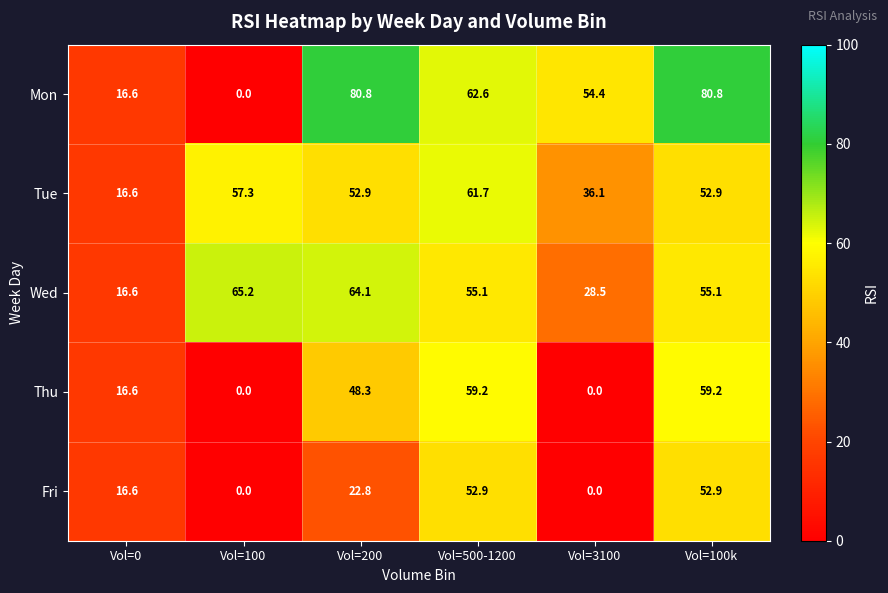

What is the difference between the highest and lowest values at Vol=100k?

27.9